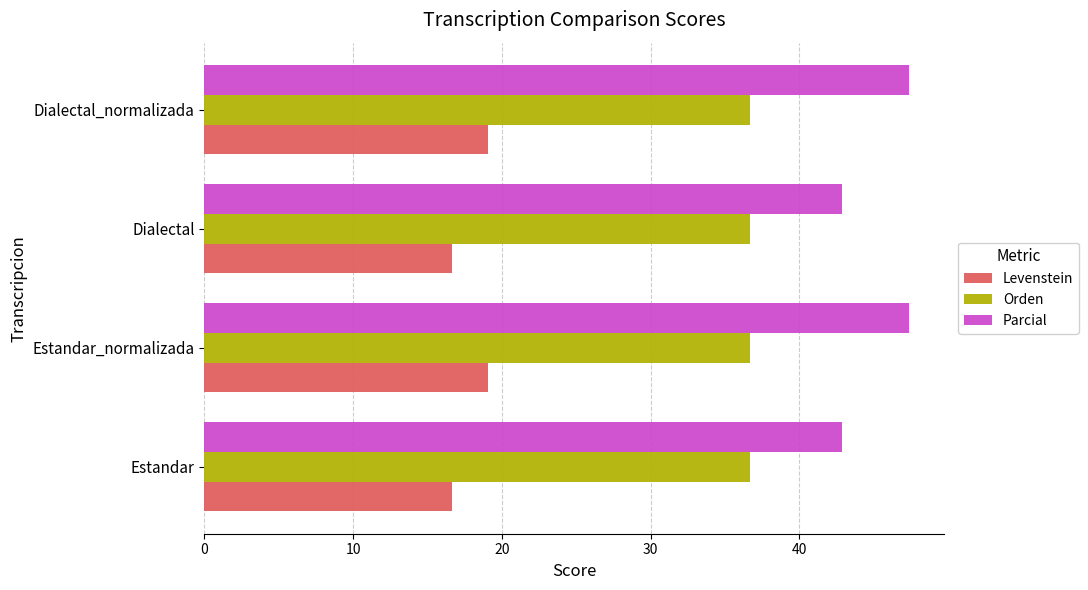

What value does the Orden series have at Estandar?

36.7